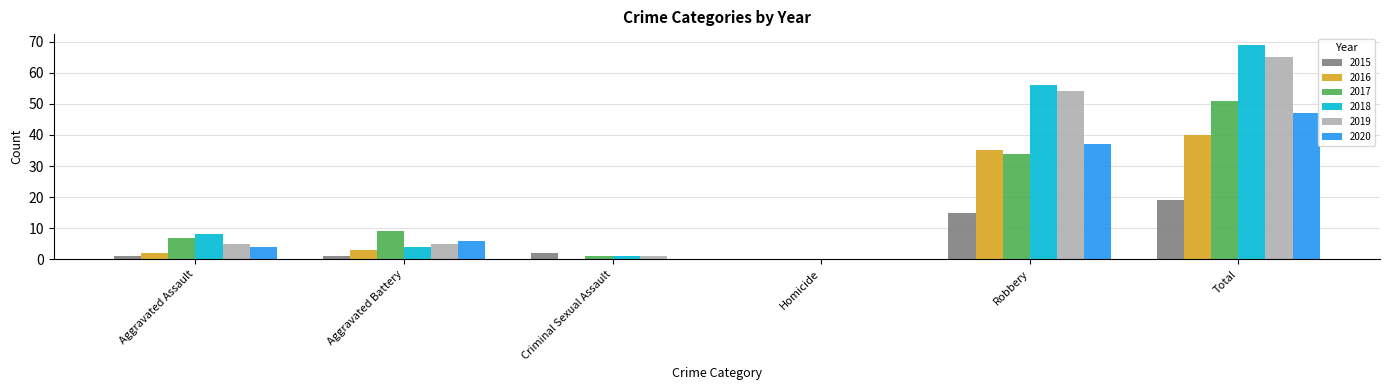

How many groups of bars are there?

6